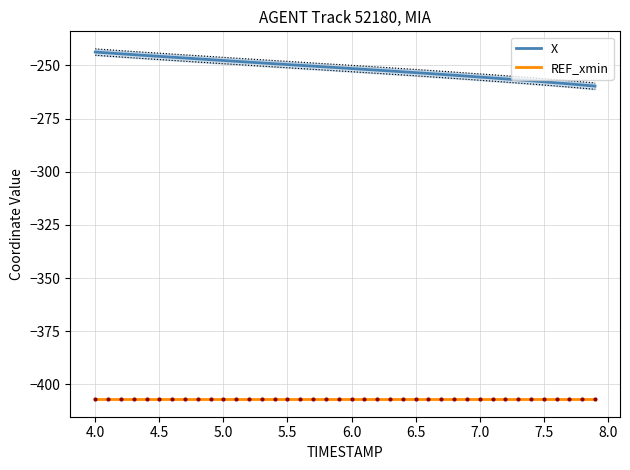

True or false: REF_xmin and X cross at least once.

False